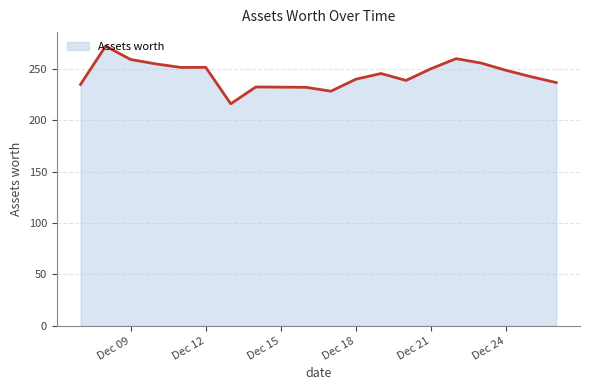

What is the difference between the maximum and minimum values?

56.2